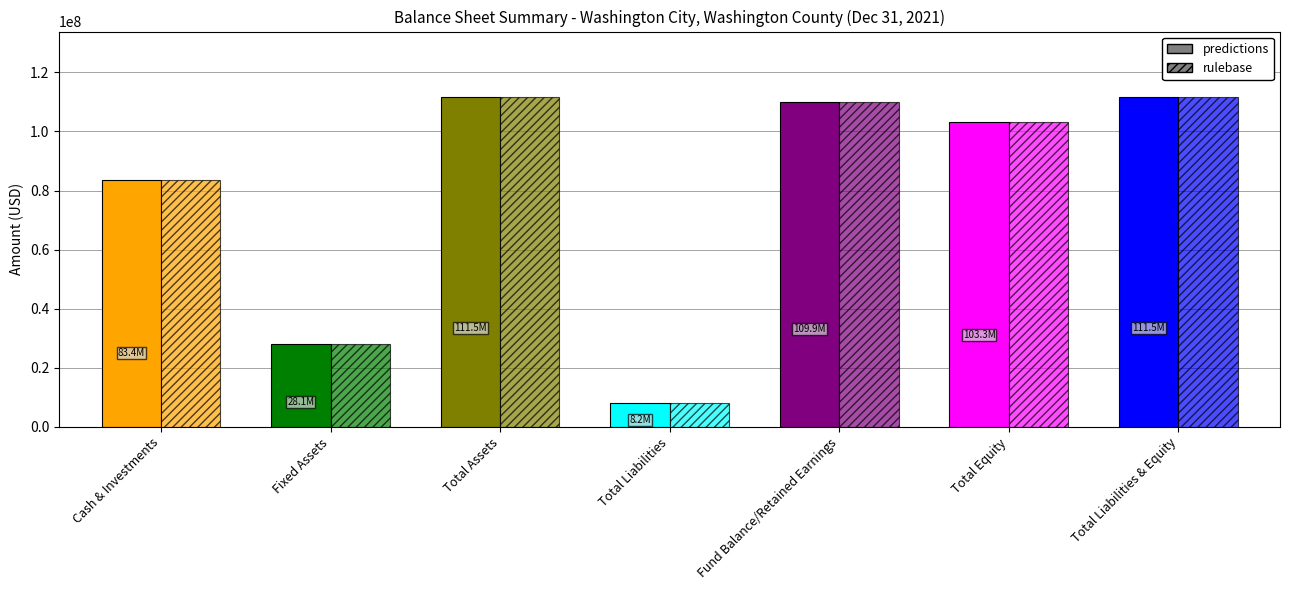

Reading left to right, what are all the values shown in this chart?

predictions: 83415523	28091258	111506781	8183945	109922836	103322836	111506781
rulebase: 83415523	28091258	111506781	8183945	109922836	103322836	111506781